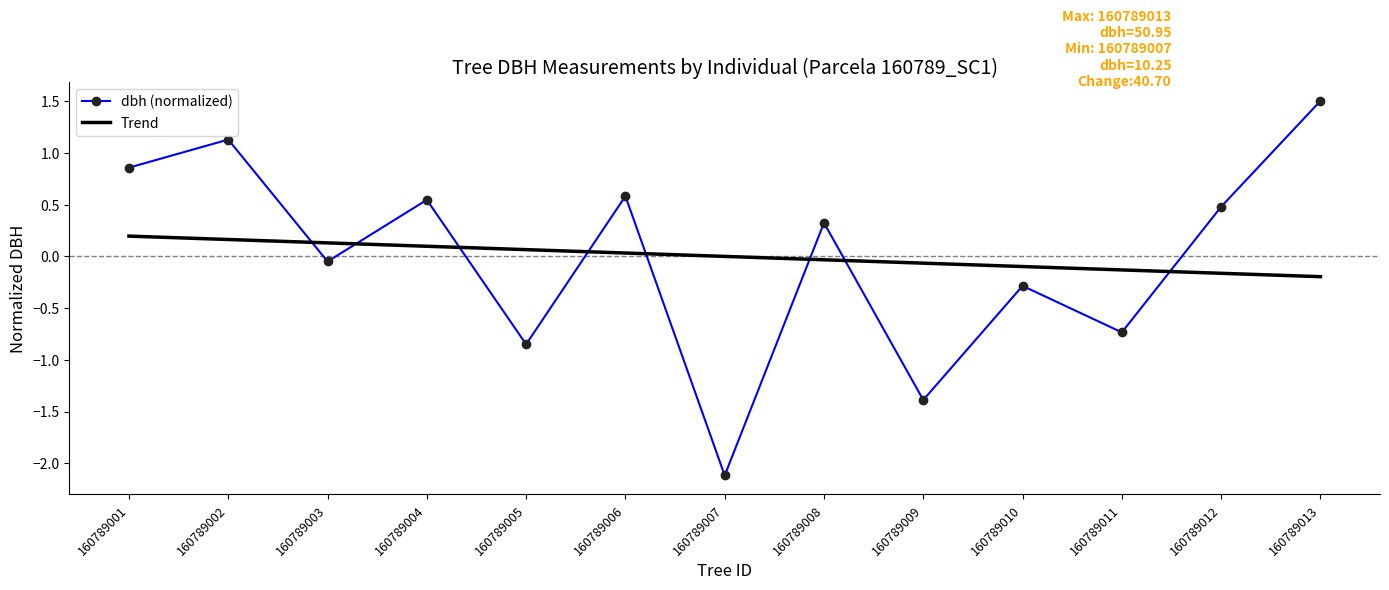

Is the value of Trend at 160789009 greater than the value of dbh (normalized) at 160789009?

Yes